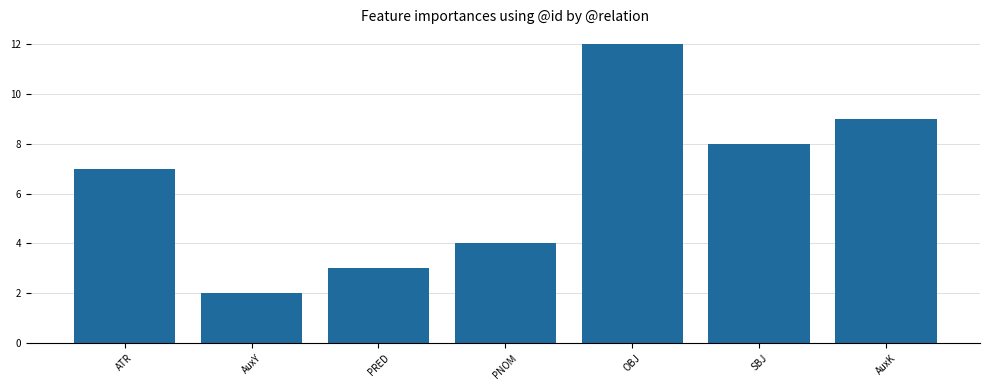

What is the sum of the values at ATR and PNOM?

11